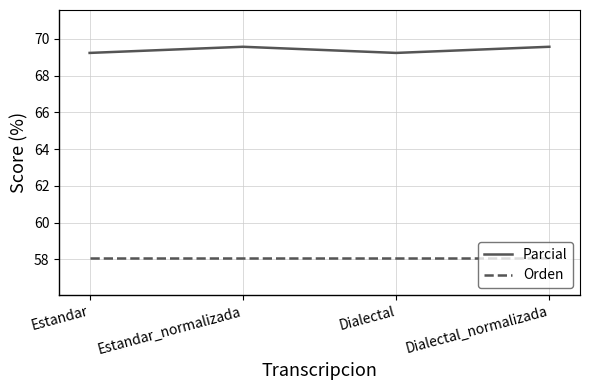

Is it true that Orden equals 15.7 at Dialectal_normalizada?

False